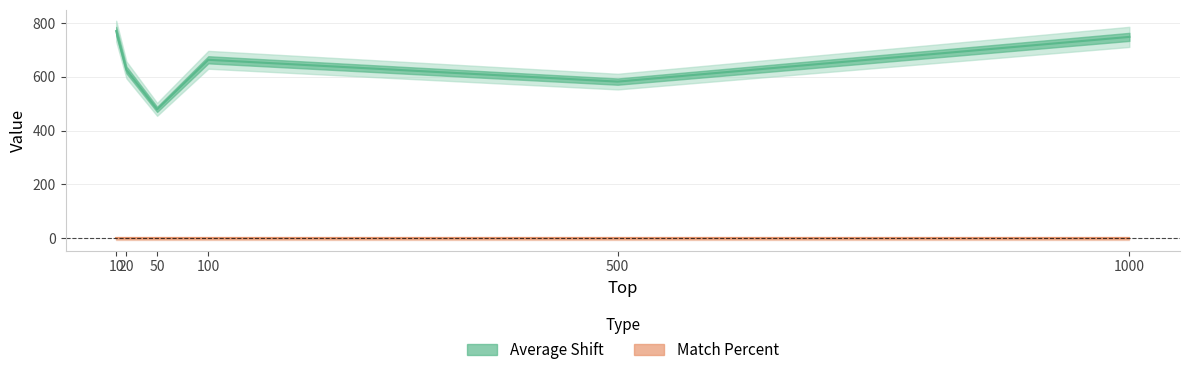

What is the value of the 3rd point from the left?

478.7